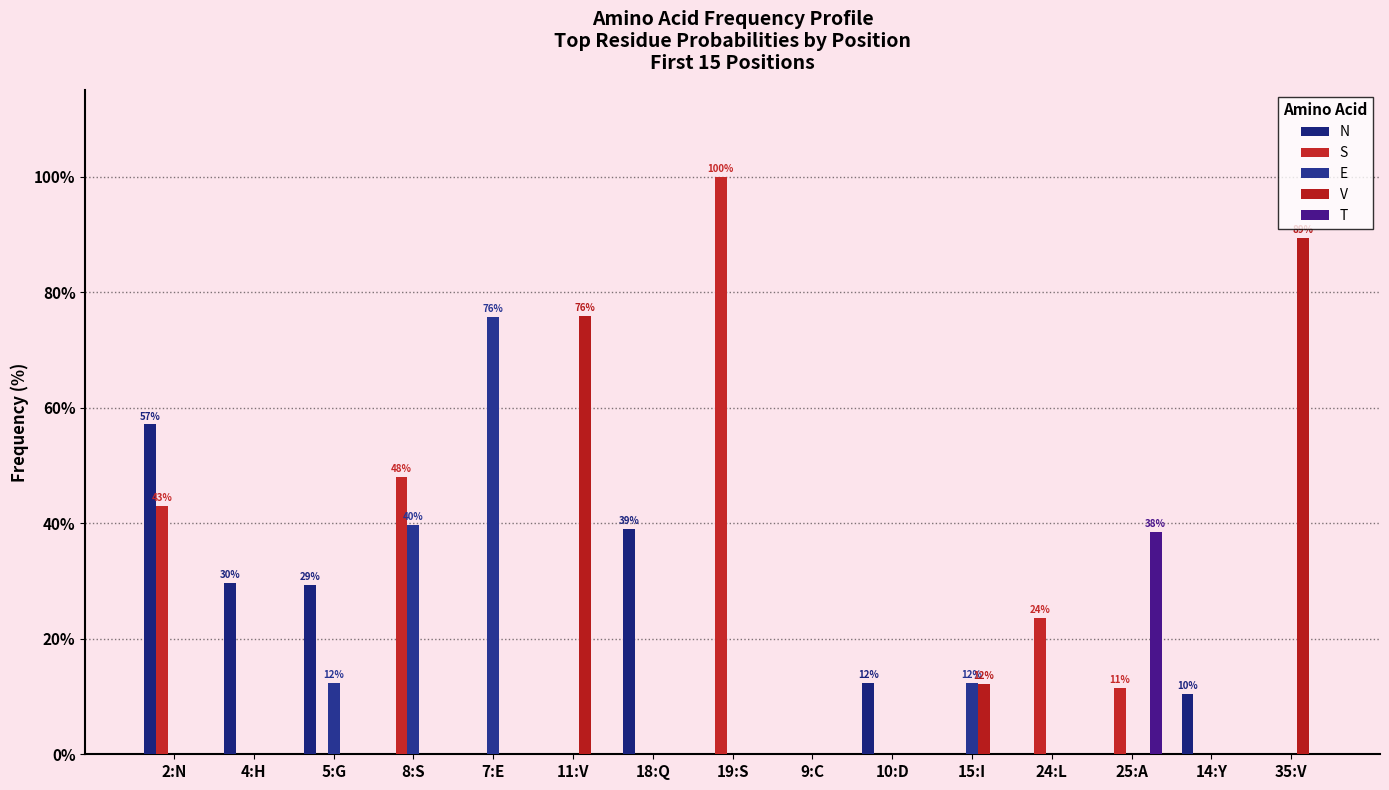

Is the value of S at 25:A greater than the value of E at 11:V?

Yes